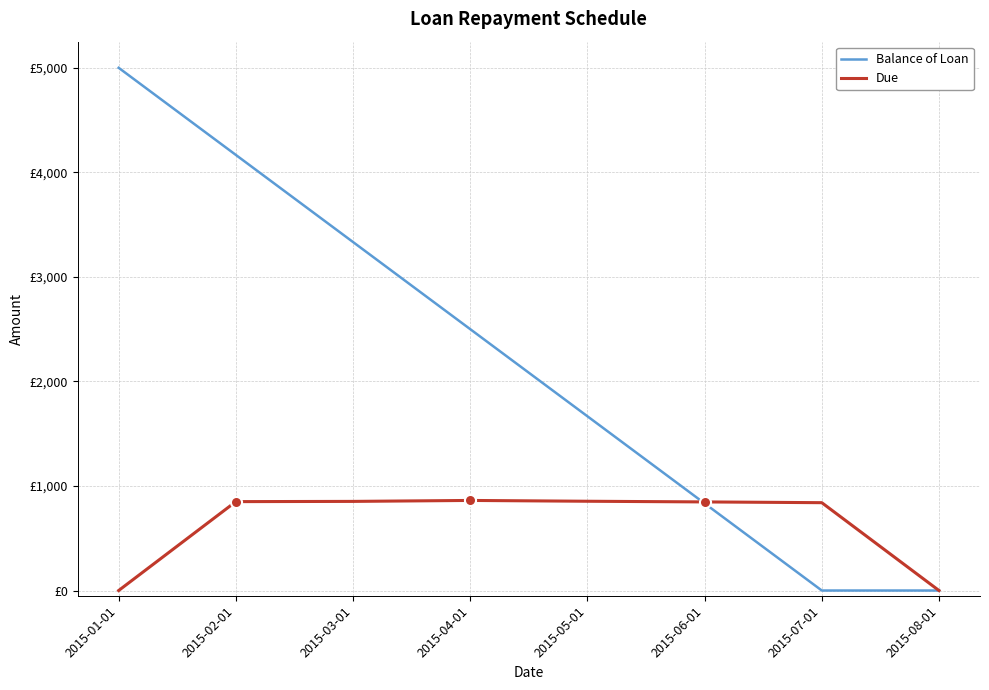

Does the chart have visible grid lines?

Yes